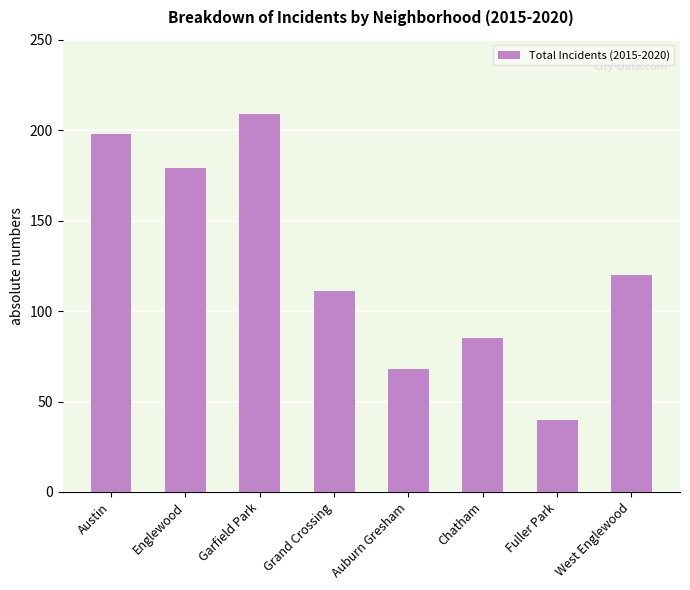

List the labels in order of value, largest first.

Garfield Park, Austin, Englewood, West Englewood, Grand Crossing, Chatham, Auburn Gresham, Fuller Park